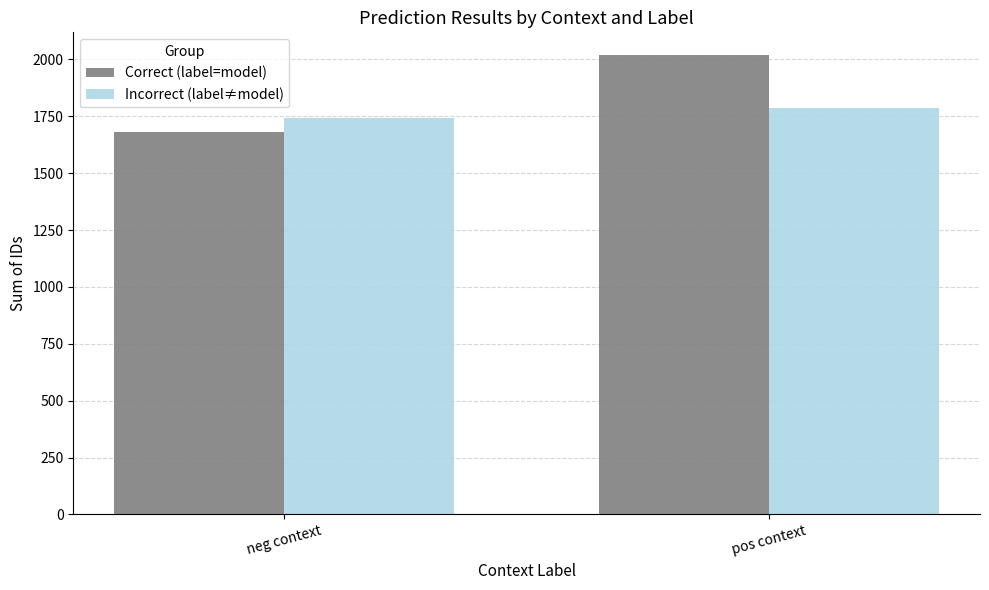

What position from the right is neg context?

2